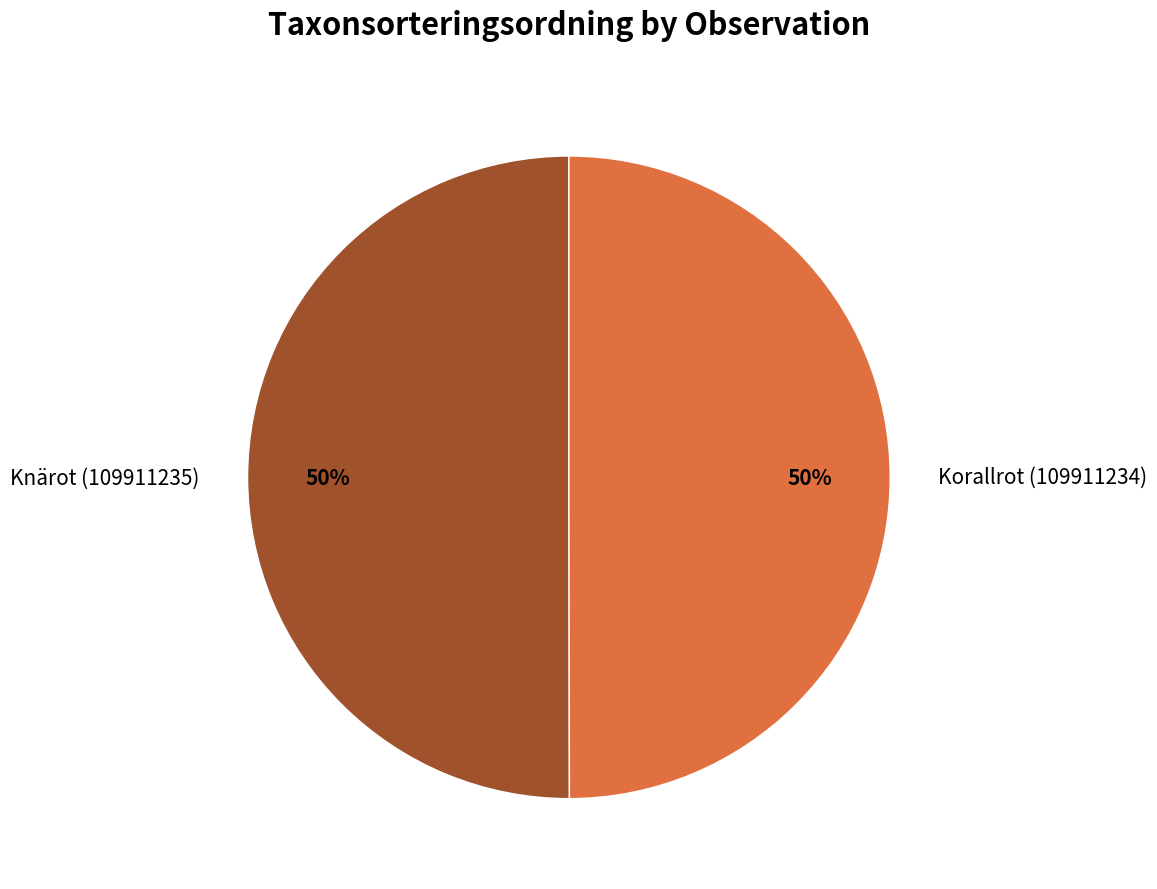

Approximately how many times larger is the value at Knärot (109911235) compared to Korallrot (109911234)?

1.0